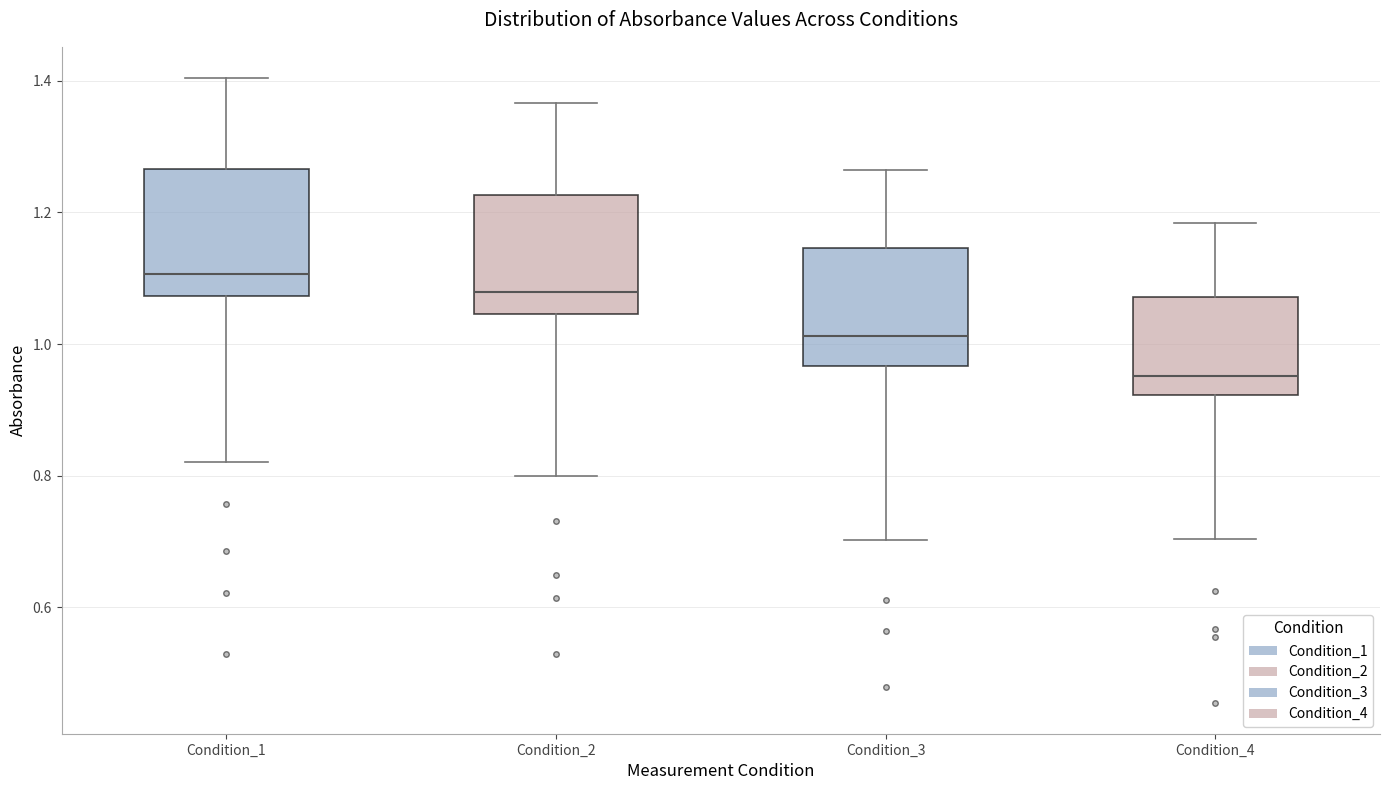

Which box's median line is the highest?

Condition_1